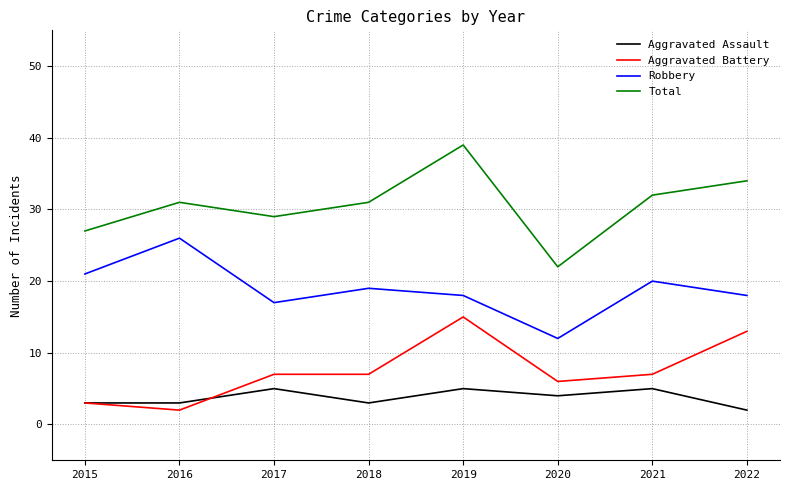

Where does the Aggravated Assault series first go above 4?

2017